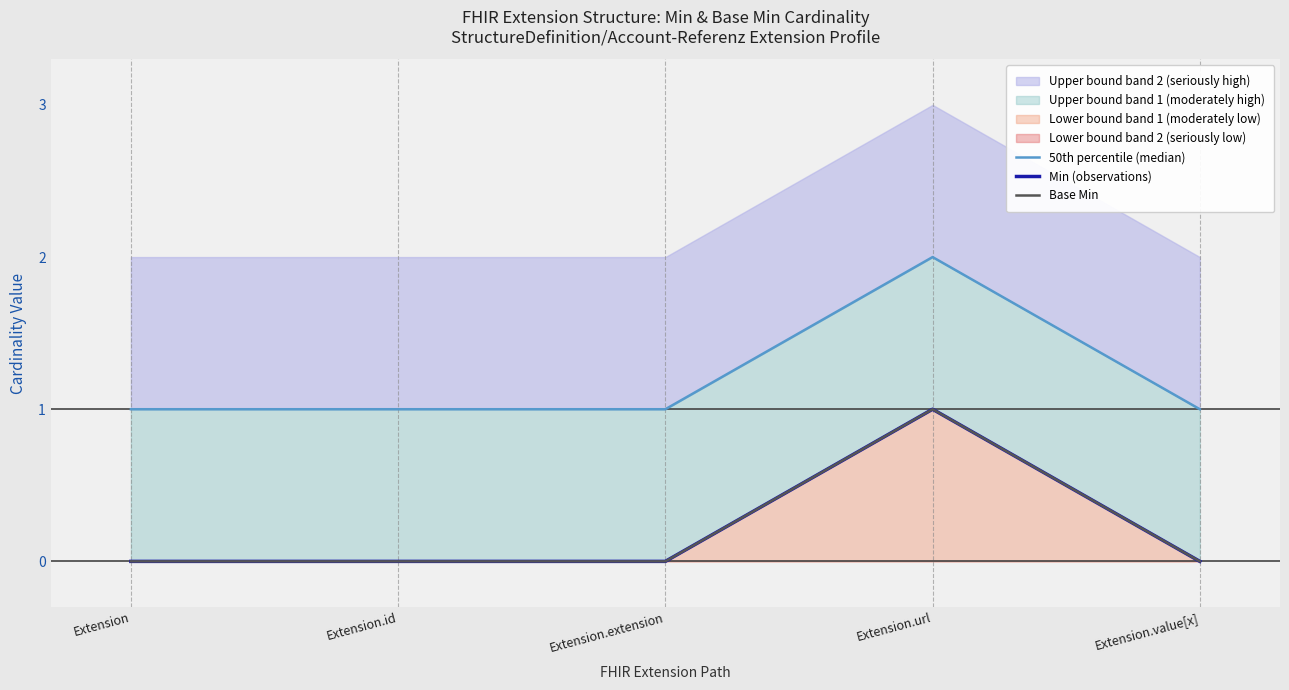

True or false: 50th percentile (median) and Min (observations) cross at least once.

False